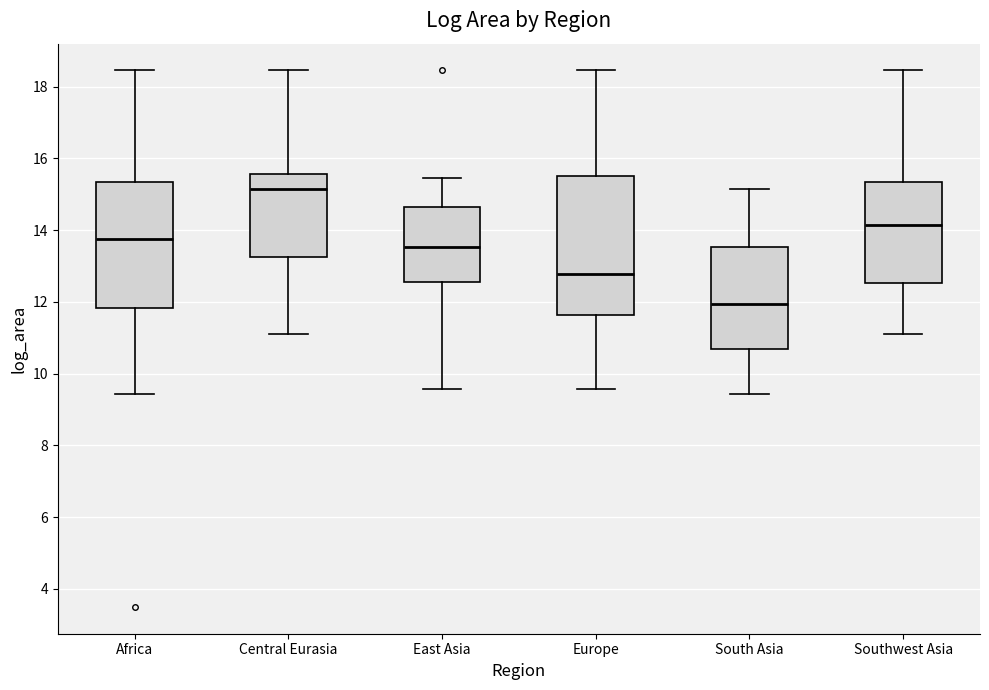

Which box has the highest median line?

Central Eurasia